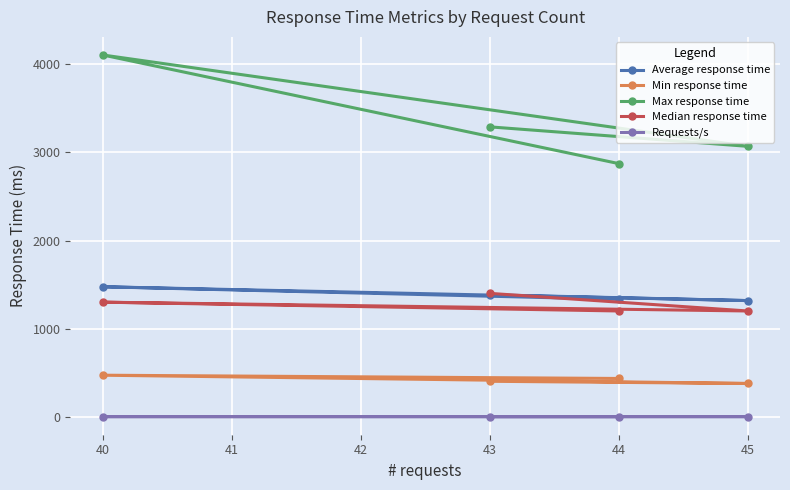

Does the chart display data point markers on the line(s)?

Yes